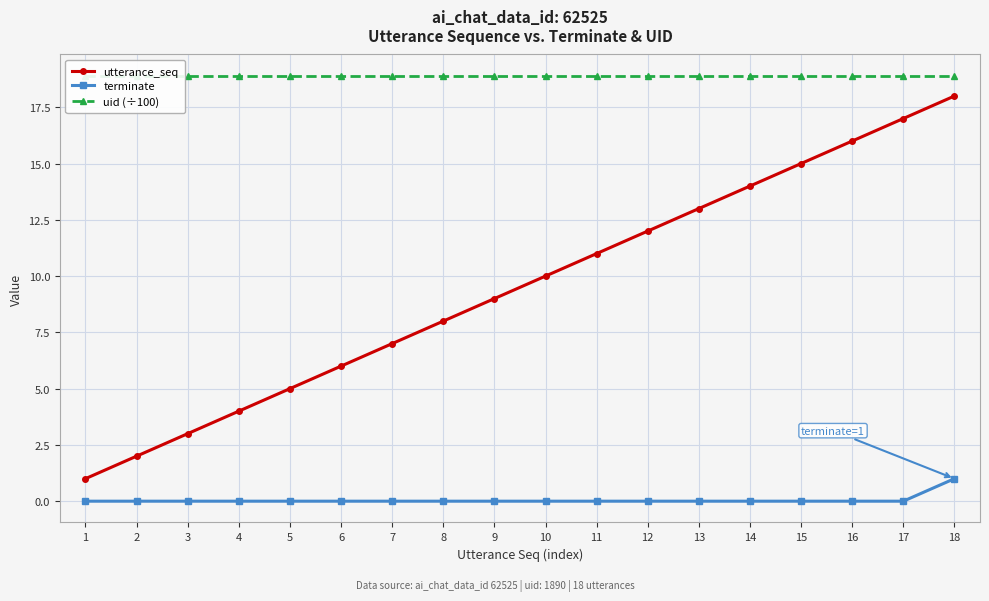

How many lines are shown in the chart?

3